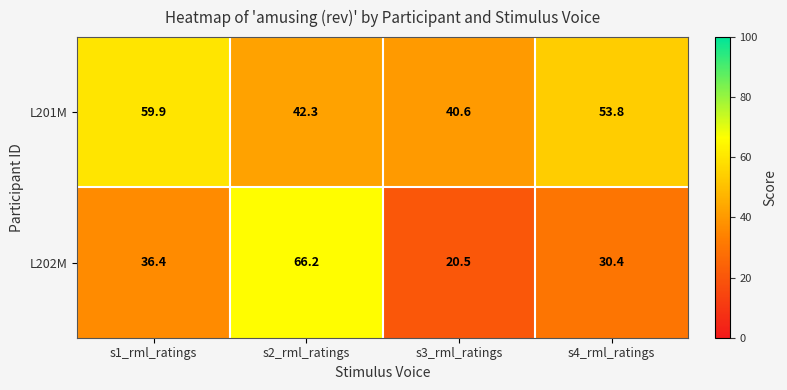

Rank the categories by L201M value from lowest to highest.

s3_rml_ratings, s2_rml_ratings, s4_rml_ratings, s1_rml_ratings